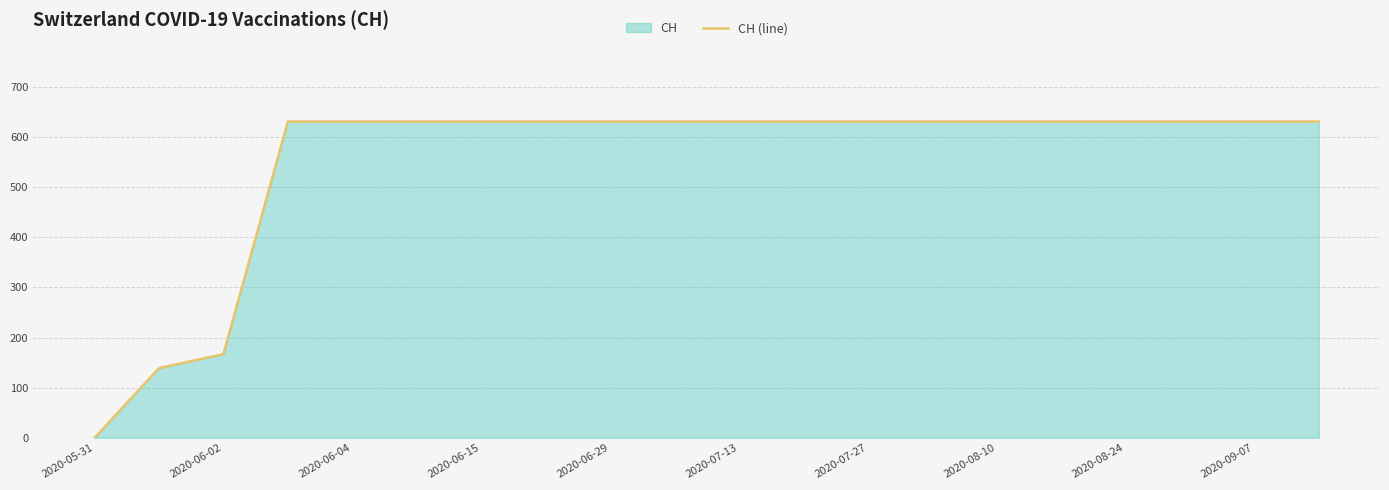

What is the value of the 6th point from the left?

631